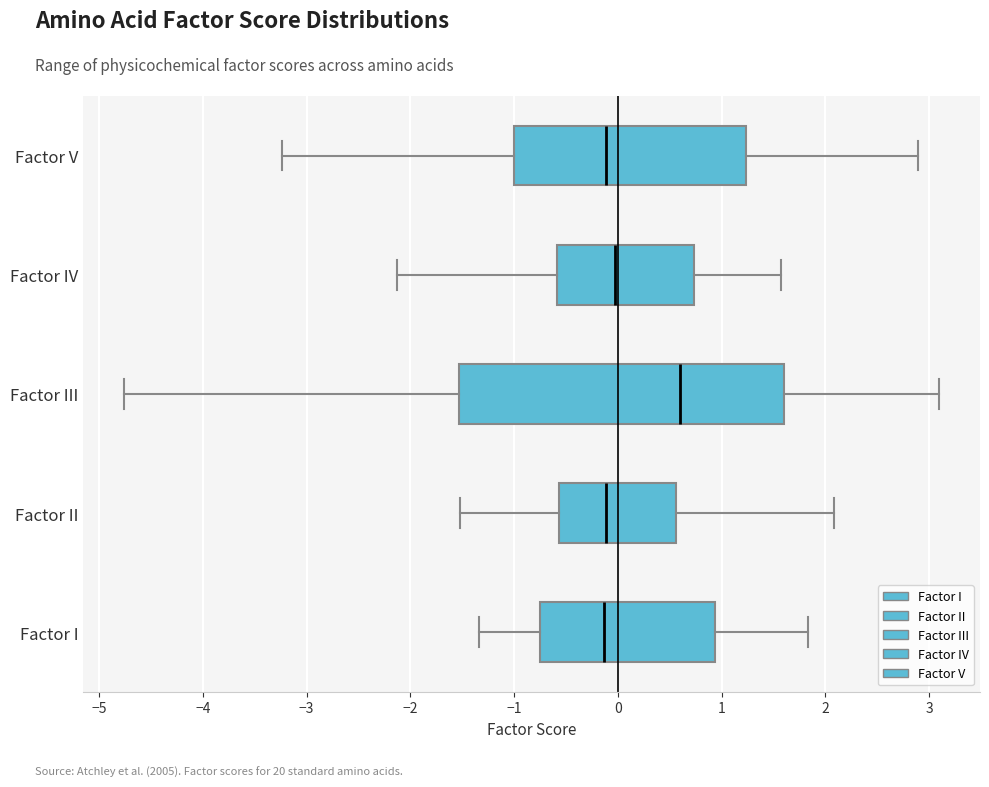

Reading bottom to top, read every box against the x-axis: the position of its median line, the range the box covers, and the ends of its whiskers. The values are not printed on the chart, so give them approximately, as read against the axis.

Factor I: median -0.1, box -0.7 to 0.9, whiskers -1.3 to 1.8
Factor II: median -0.1, box -0.6 to 0.6, whiskers -1.5 to 2.1
Factor III: median 0.6, box -1.5 to 1.6, whiskers -4.8 to 3.1
Factor IV: median 0.0, box -0.6 to 0.7, whiskers -2.1 to 1.6
Factor V: median -0.1, box -1.0 to 1.2, whiskers -3.2 to 2.9